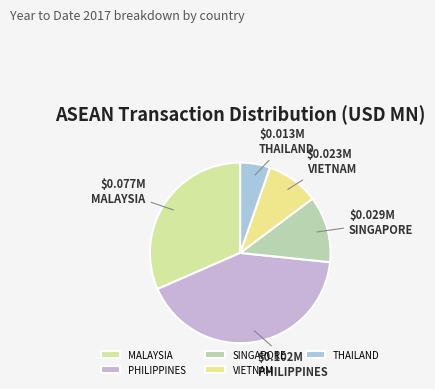

How many segments does this pie chart have?

5